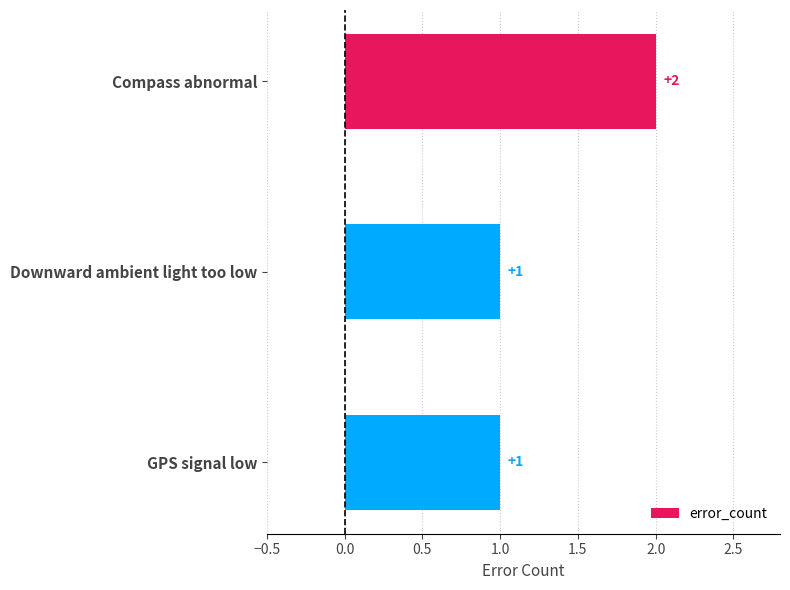

What is the value of the 2nd bar from the top?

1